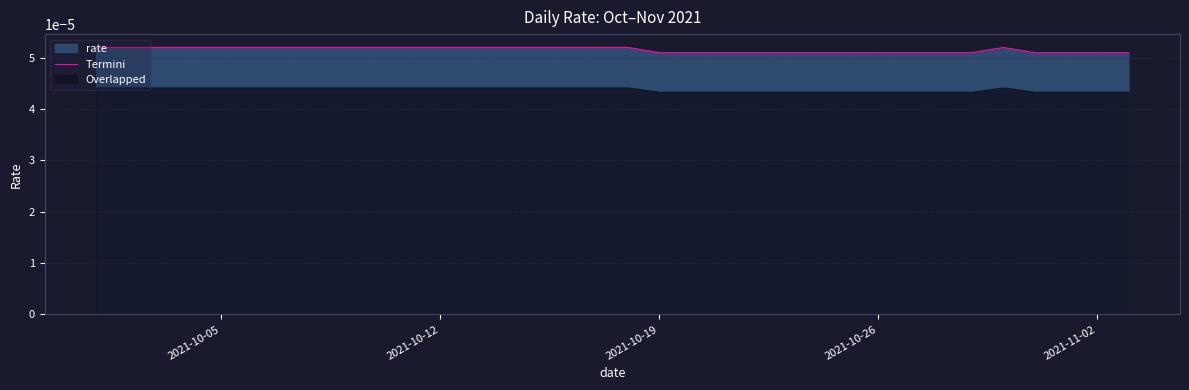

How many categories are shown in the chart?

34